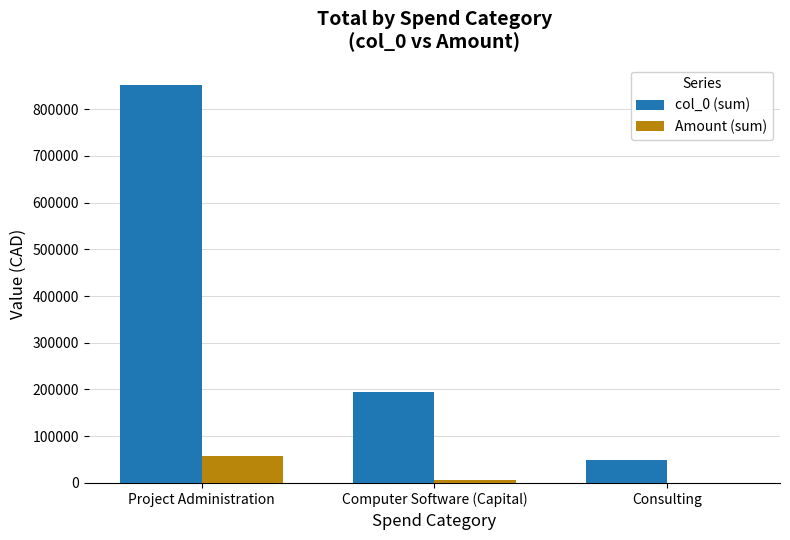

Is the value of col_0 (sum) at Project Administration greater than the value of Amount (sum) at Consulting?

Yes